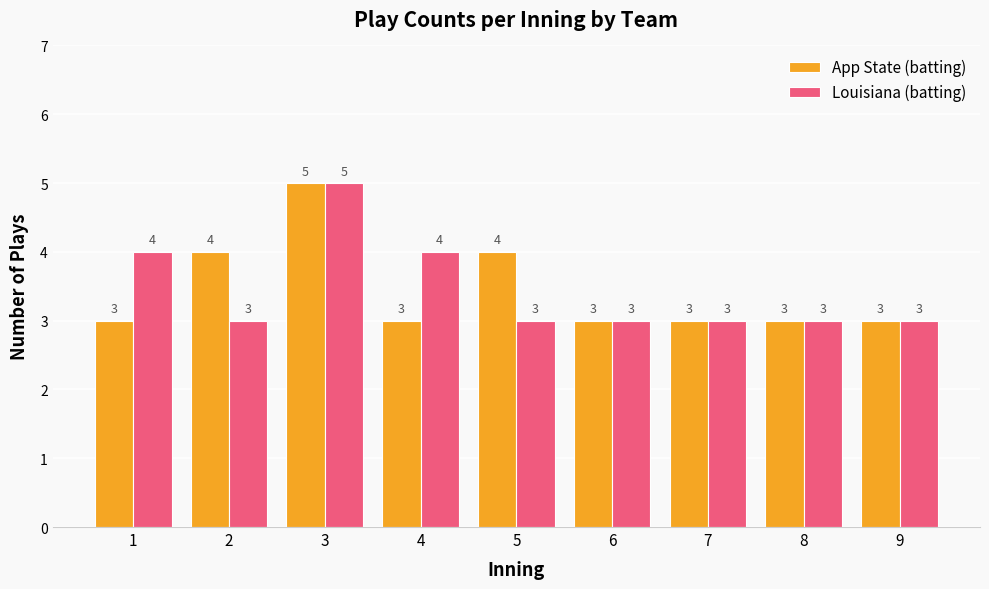

What is the difference between the Louisiana (batting) values at 4 and 6?

1